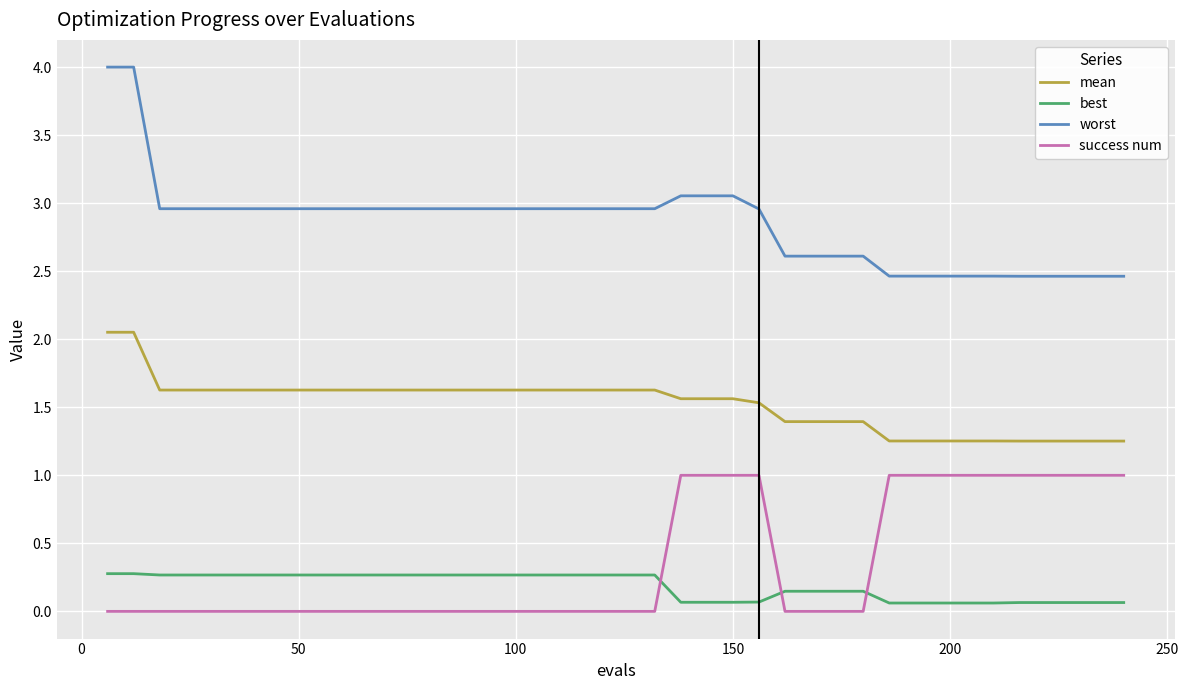

Which series has the largest total across all categories?

worst